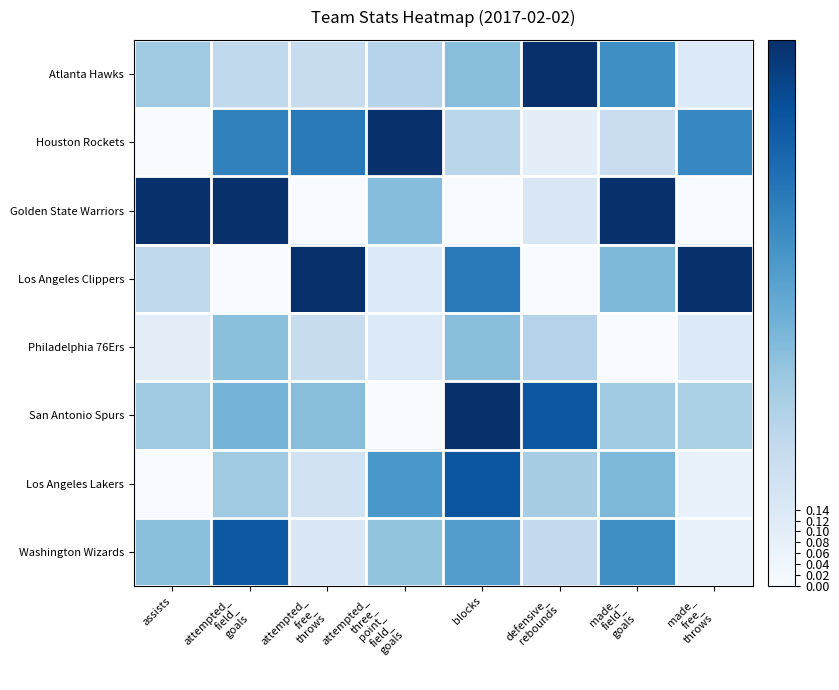

Reading left to right, what are all the values shown in this chart?

Atlanta Hawks: assists=0.4	attempted_
field_
goals=0.3	attempted_
free_
throws=0.2	attempted_
three_
point_
field_
goals=0.3	blocks=0.4	defensive_
rebounds=1.0	made_
field_
goals=0.6	made_
free_
throws=0.1
Houston Rockets: assists=0.0	attempted_
field_
goals=0.7	attempted_
free_
throws=0.7	attempted_
three_
point_
field_
goals=1.0	blocks=0.3	defensive_
rebounds=0.1	made_
field_
goals=0.2	made_
free_
throws=0.7
Golden State Warriors: assists=1.0	attempted_
field_
goals=1.0	attempted_
free_
throws=0.0	attempted_
three_
point_
field_
goals=0.4	blocks=0.0	defensive_
rebounds=0.1	made_
field_
goals=1.0	made_
free_
throws=0.0
Los Angeles Clippers: assists=0.3	attempted_
field_
goals=0.0	attempted_
free_
throws=1.0	attempted_
three_
point_
field_
goals=0.1	blocks=0.7	defensive_
rebounds=0.0	made_
field_
goals=0.5	made_
free_
throws=1.0
Philadelphia 76Ers: assists=0.1	attempted_
field_
goals=0.4	attempted_
free_
throws=0.2	attempted_
three_
point_
field_
goals=0.1	blocks=0.4	defensive_
rebounds=0.3	made_
field_
goals=0.0	made_
free_
throws=0.1
San Antonio Spurs: assists=0.4	attempted_
field_
goals=0.5	attempted_
free_
throws=0.4	attempted_
three_
point_
field_
goals=0.0	blocks=1.0	defensive_
rebounds=0.8	made_
field_
goals=0.4	made_
free_
throws=0.3
Los Angeles Lakers: assists=0.0	attempted_
field_
goals=0.4	attempted_
free_
throws=0.2	attempted_
three_
point_
field_
goals=0.6	blocks=0.9	defensive_
rebounds=0.3	made_
field_
goals=0.5	made_
free_
throws=0.1
Washington Wizards: assists=0.4	attempted_
field_
goals=0.8	attempted_
free_
throws=0.1	attempted_
three_
point_
field_
goals=0.4	blocks=0.6	defensive_
rebounds=0.2	made_
field_
goals=0.6	made_
free_
throws=0.1